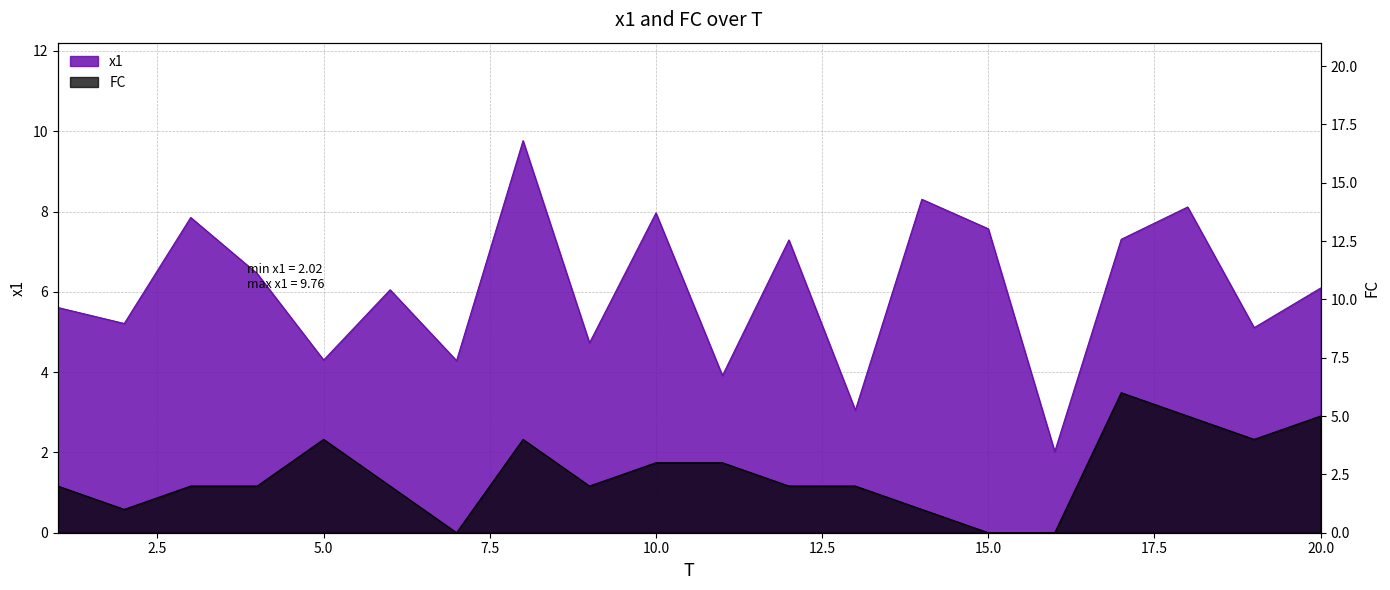

The value of FC at 8 is 4.0. True or false?

True